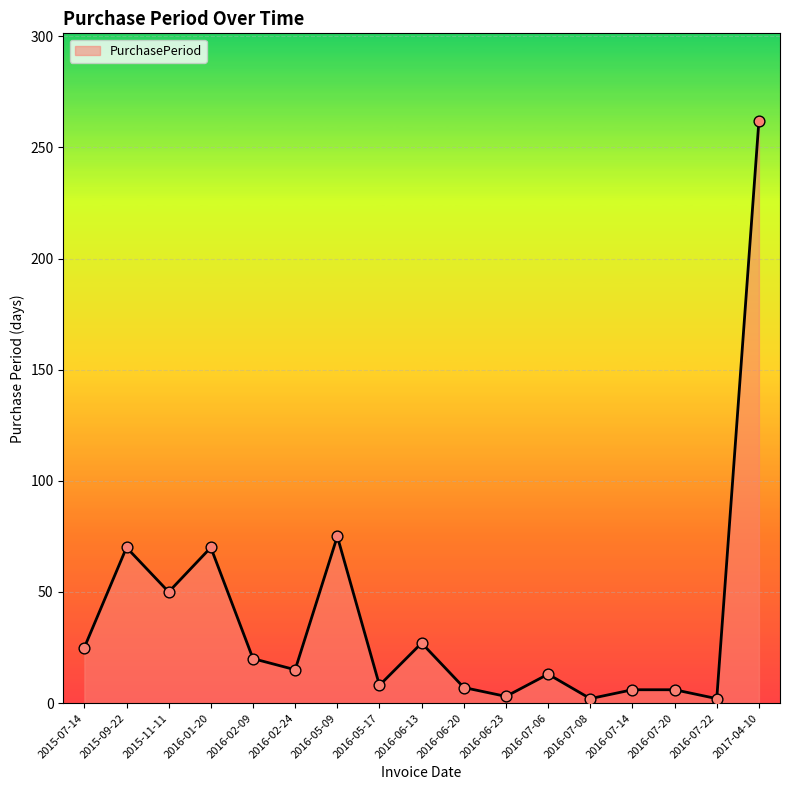

Between 2017-04-10 and 2015-07-14, which is larger?

2017-04-10